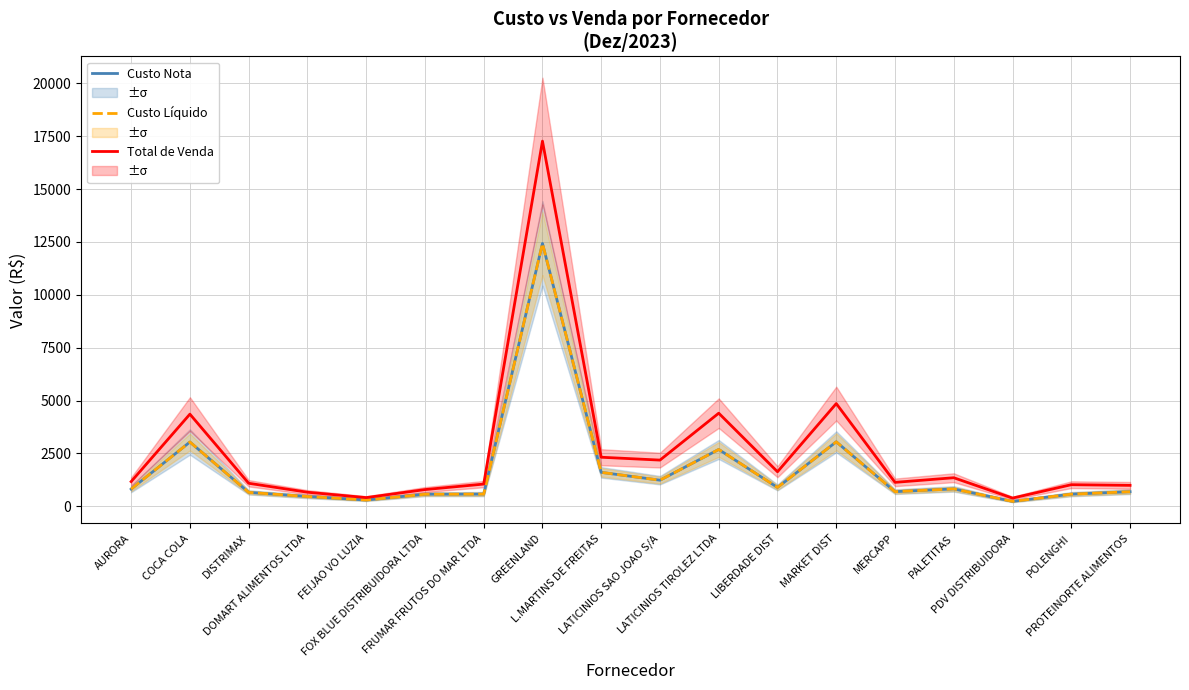

How many interior local valleys does the Custo Nota series have?

5